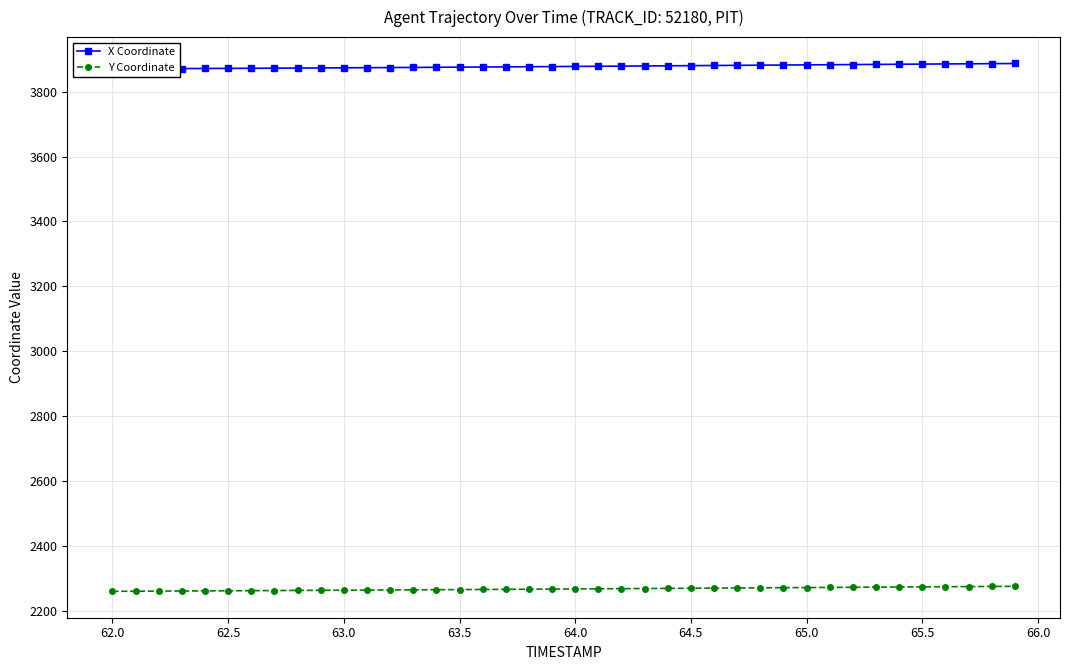

How many series are shown in this chart?

2